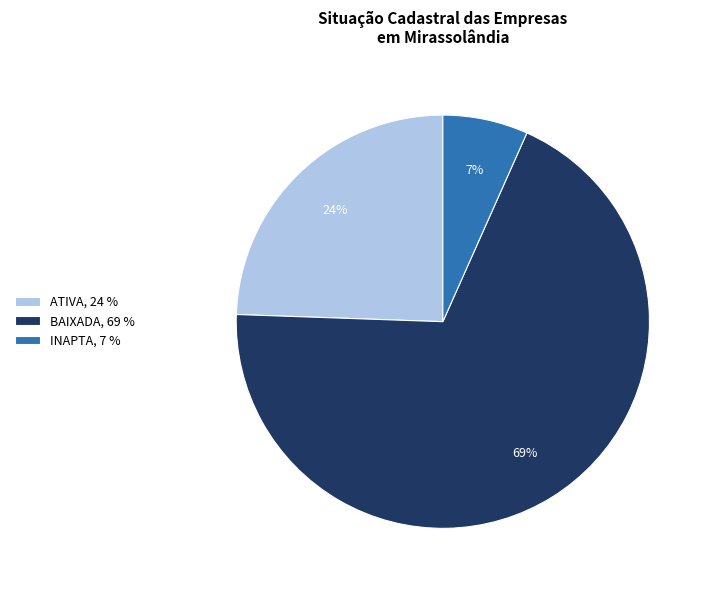

To the nearest percent, what percentage of the pie is ATIVA, 24 %?

24%